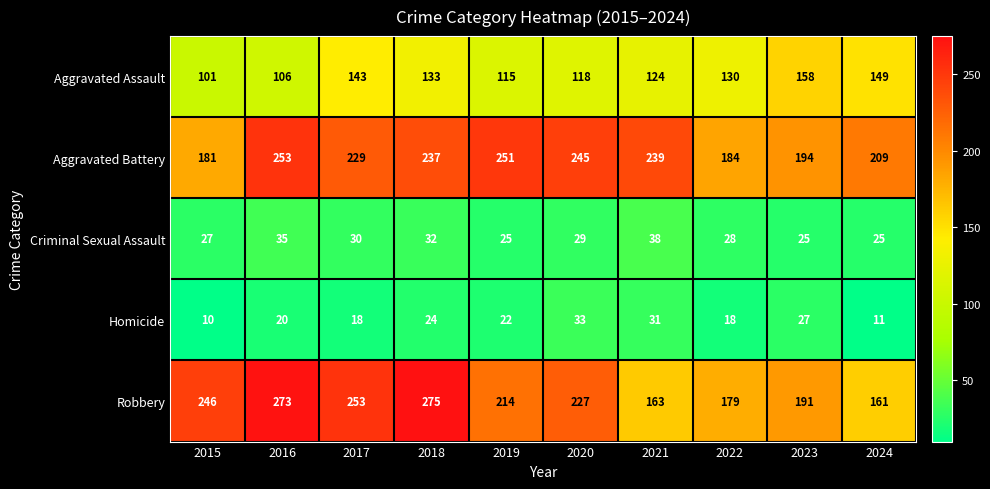

What is the minimum value for Robbery?

161